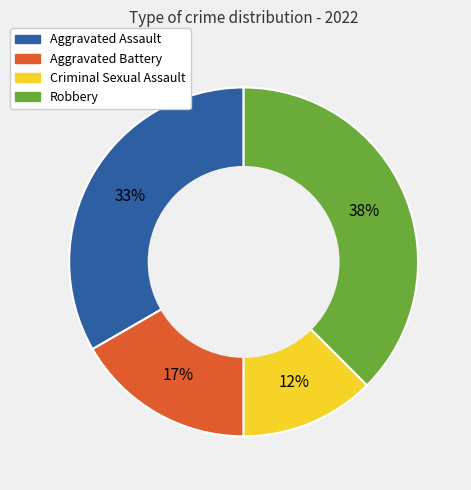

To the nearest percent, what portion does Aggravated Assault represent?

33%